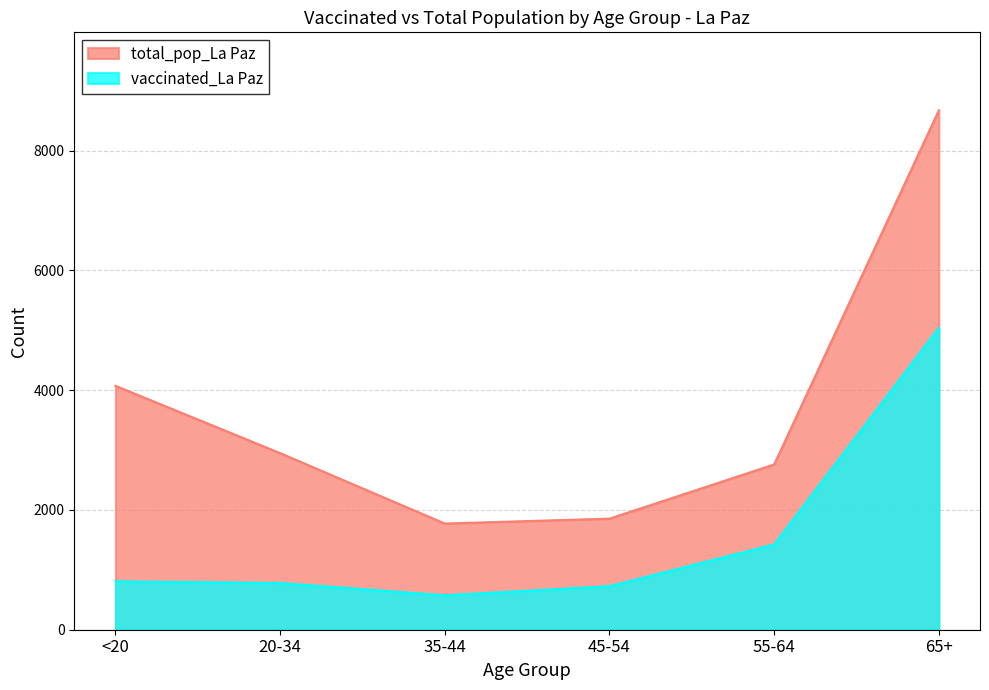

Reading left to right, list all the values displayed in this chart.

vaccinated_La Paz: 807	780	575	727	1424	5041
total_pop_La Paz: 4073	2949	1773	1855	2760	8675